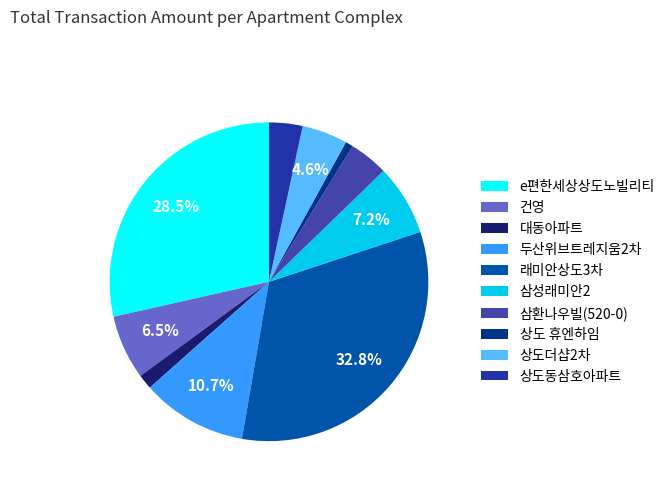

What is the total percentage of 삼성래미안2 and 상도동삼호아파트?

10.6%